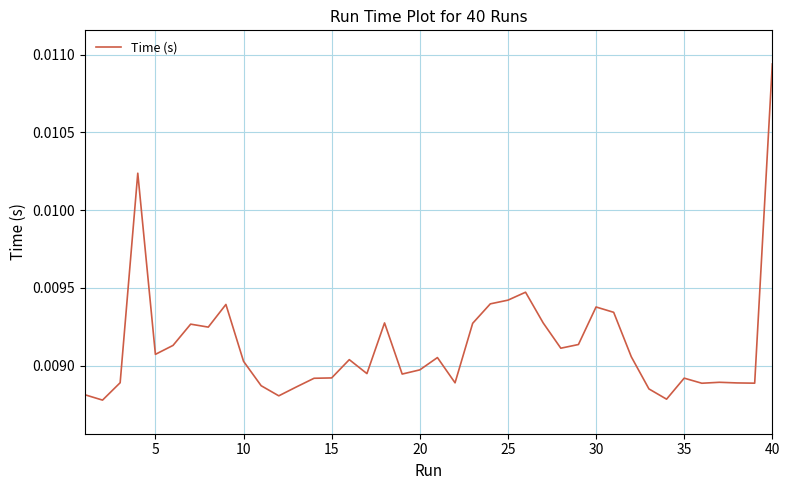

What is the sum of all values?

0.4